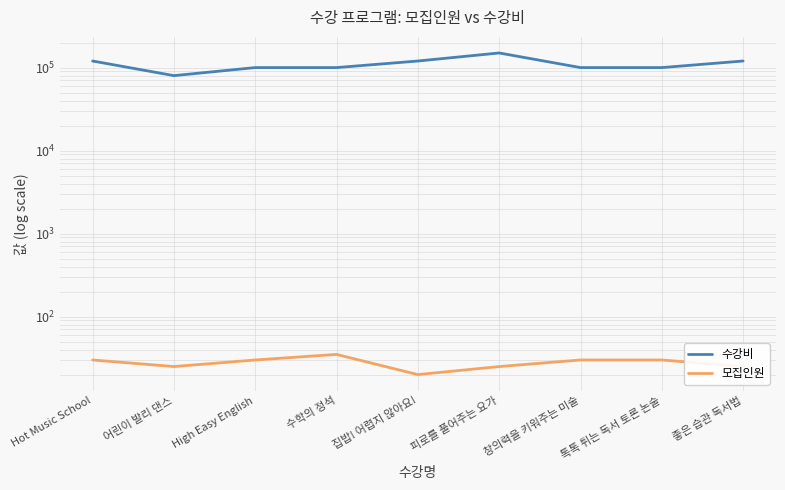

True or false: 수강비 and 모집인원 intersect in this chart.

False